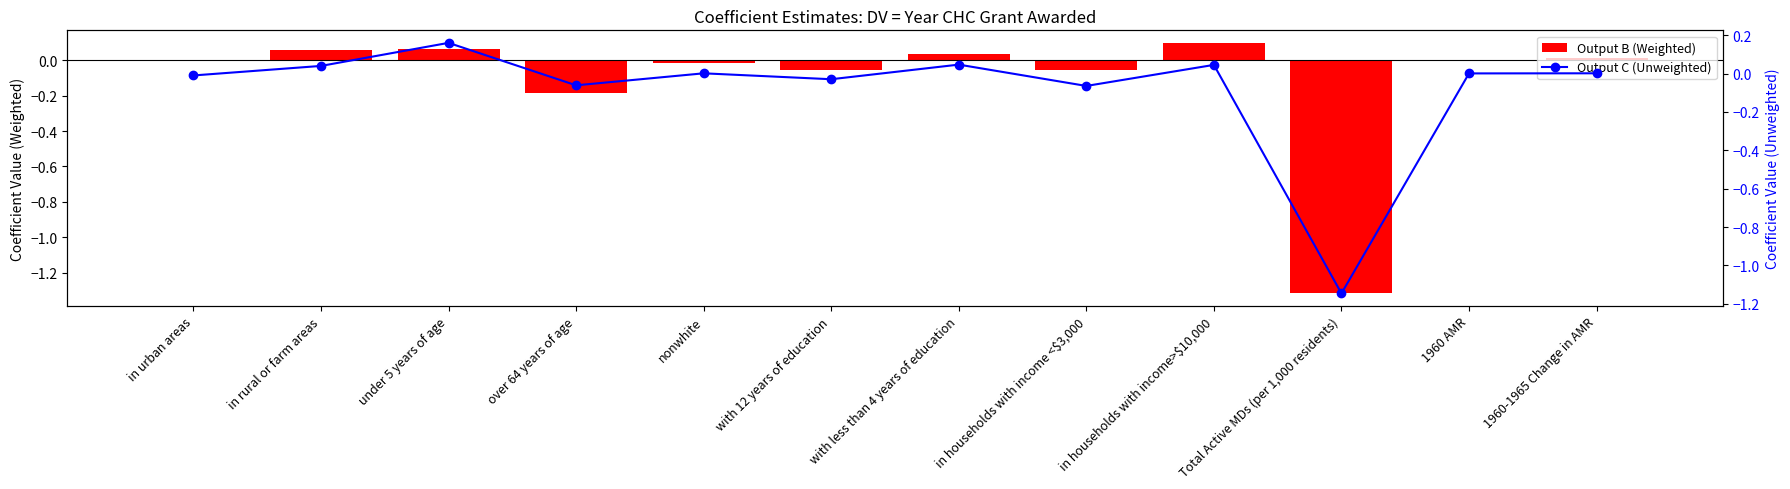

How many data points in Output C (Unweighted) are less than 0?

5